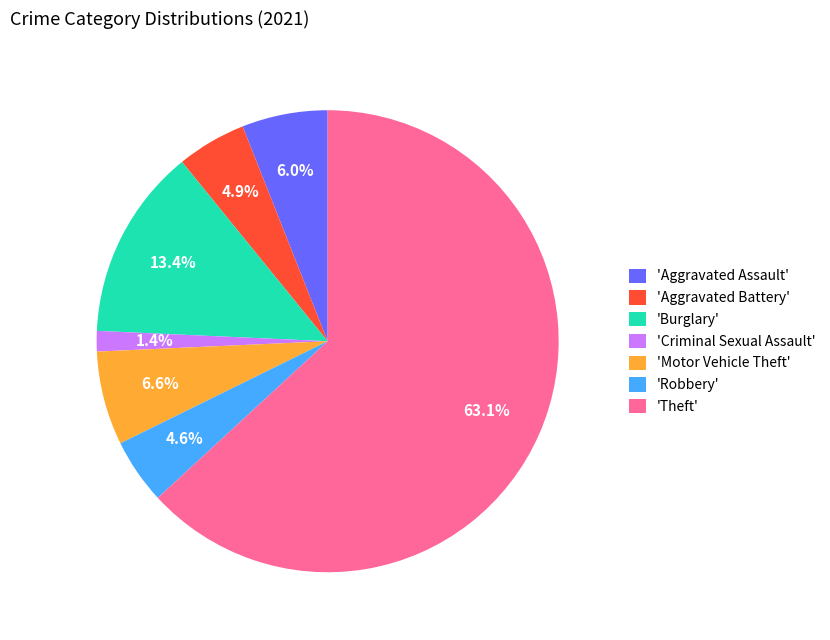

Does 'Aggravated Battery' represent more than half of the total?

No